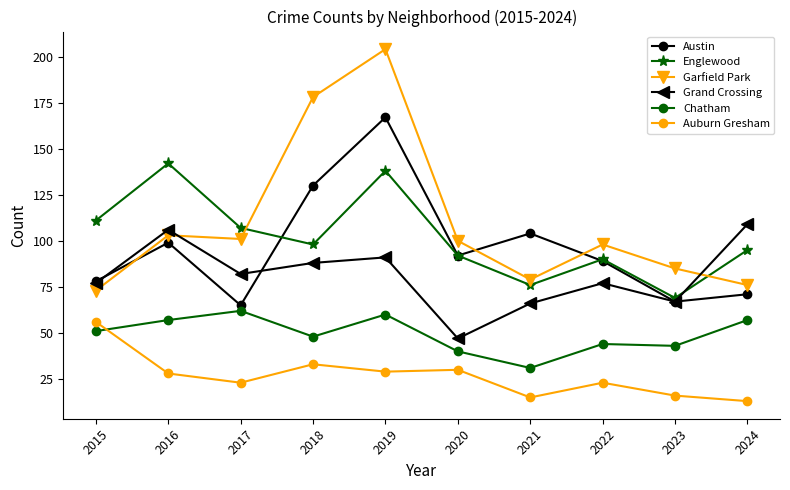

Which label corresponds to the smallest value in the chart?

2024